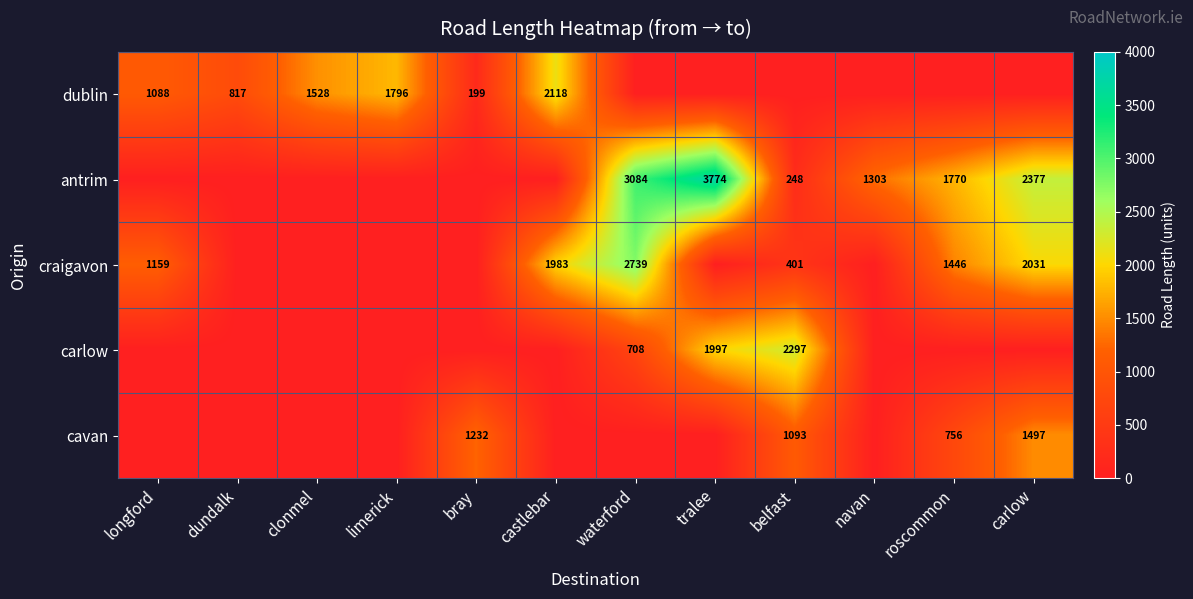

The value of dublin at dundalk is 817. True or false?

True